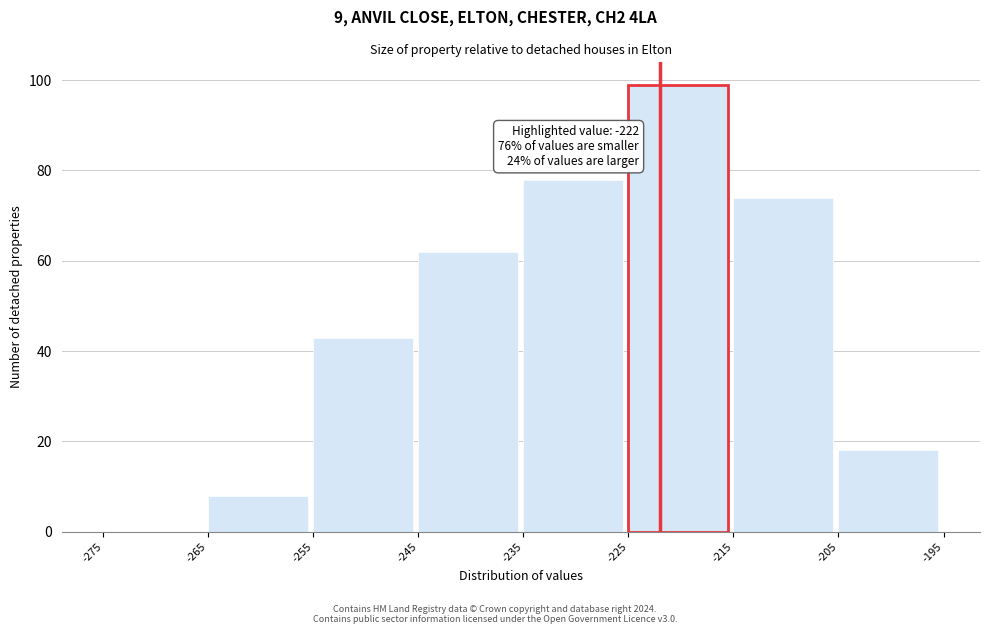

Which range on the x-axis has the tallest bar?

-225 to -215